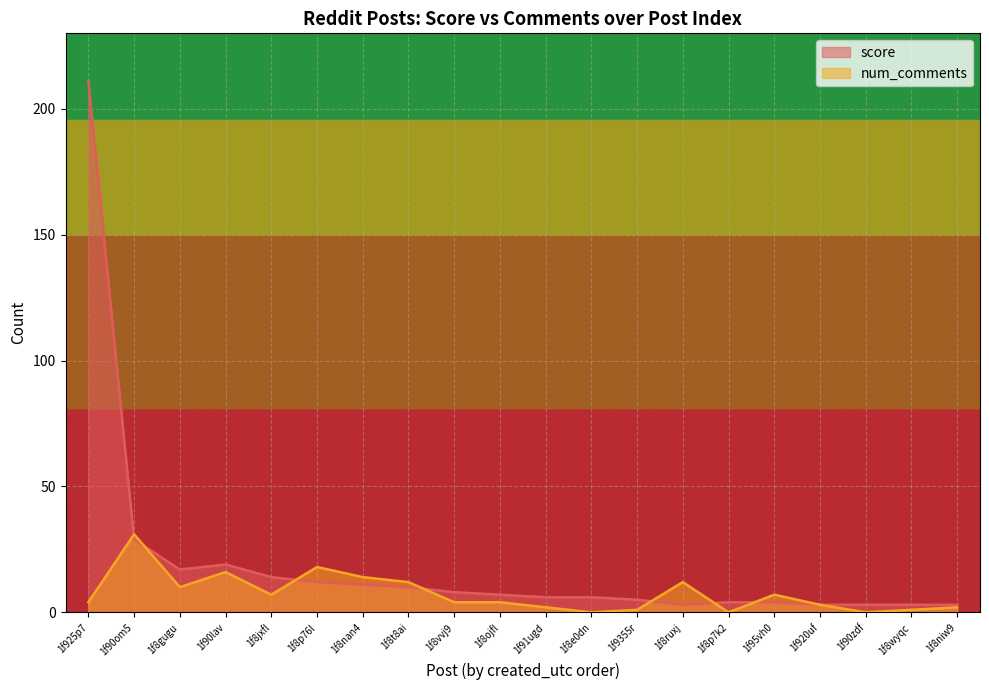

Where is the first local maximum for num_comments?

1f90om5